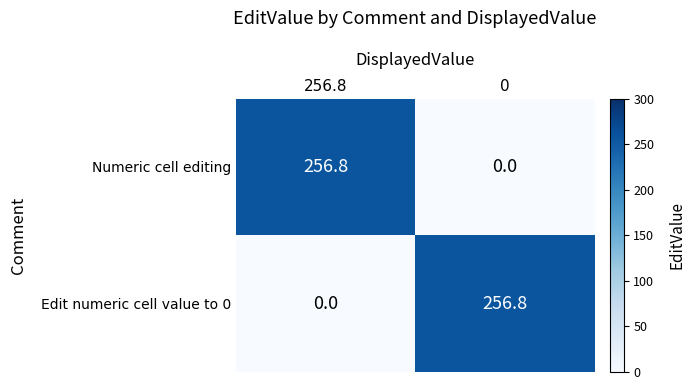

What is the sum of all Numeric cell editing values?

256.8